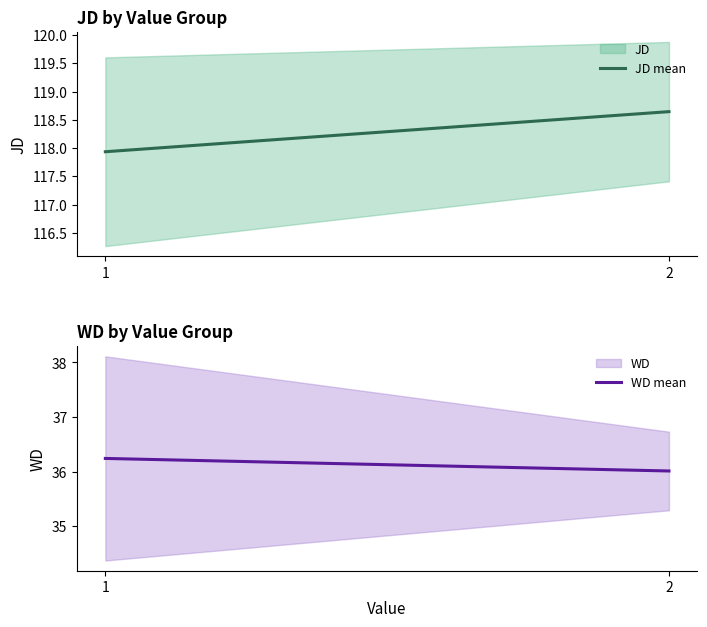

Between 1 and 2, which series saw the biggest shift?

JD mean